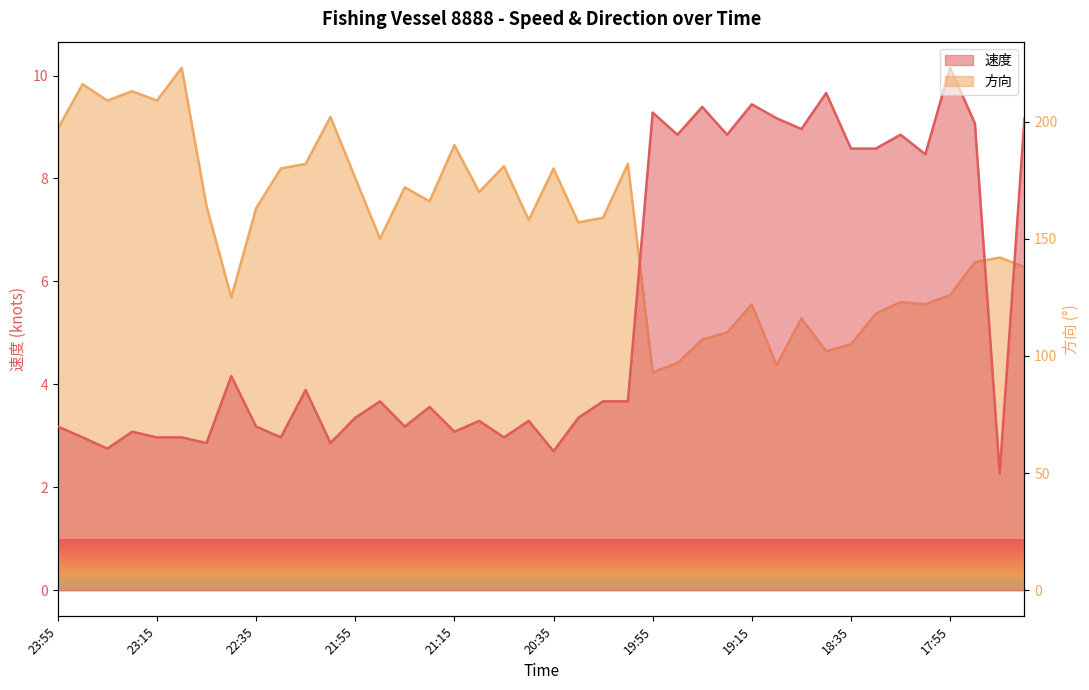

In 方向, how many points are higher than both neighbors (excluding endpoints)?

13